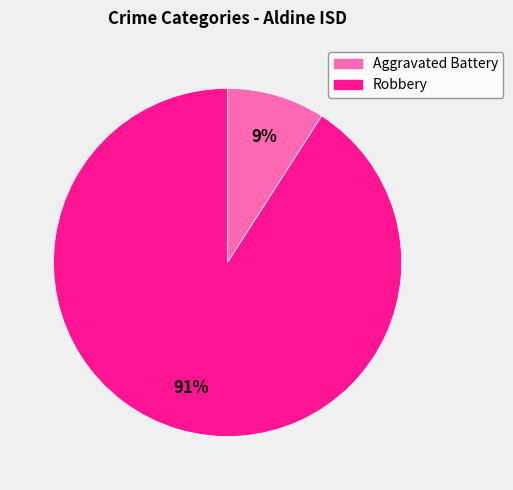

Which slice is the largest?

Robbery